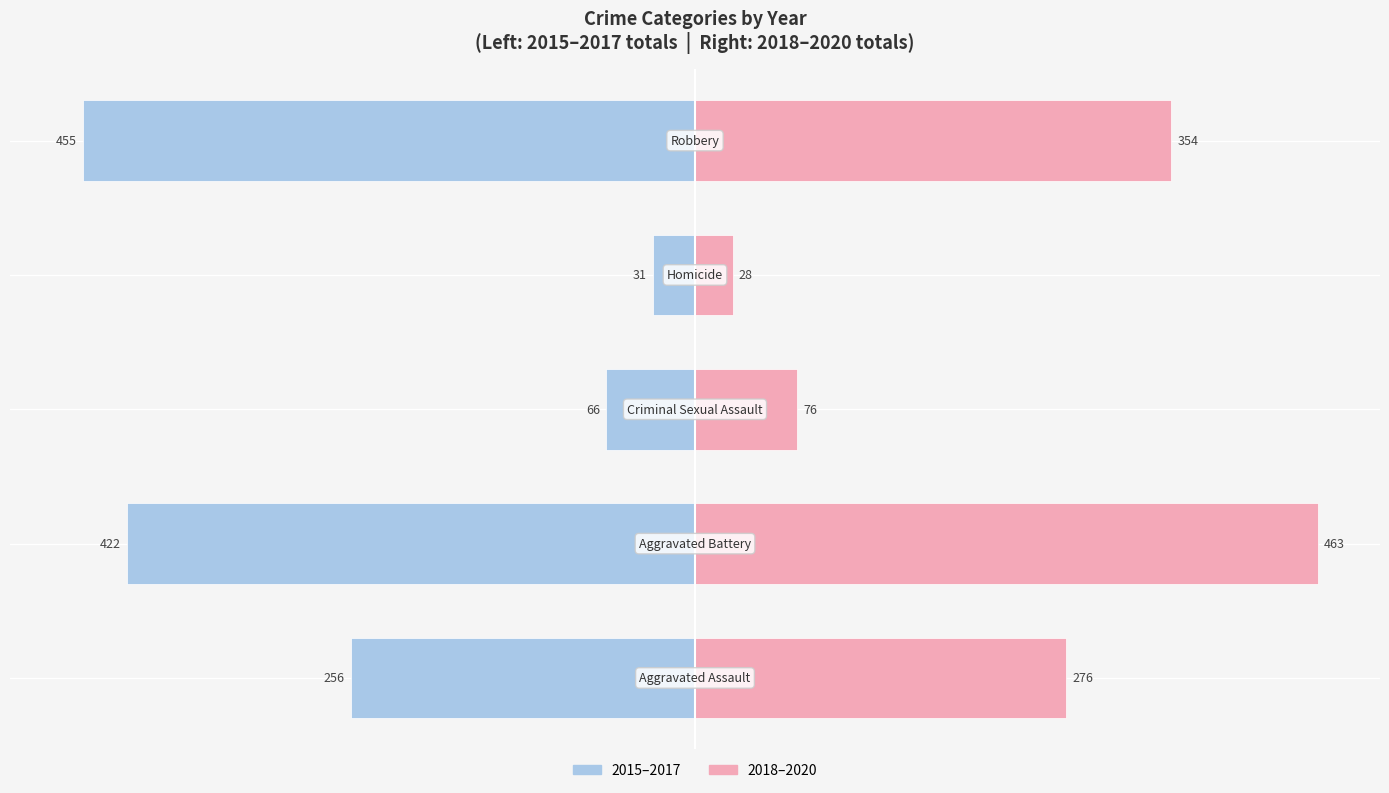

How many bars are there in each group?

2